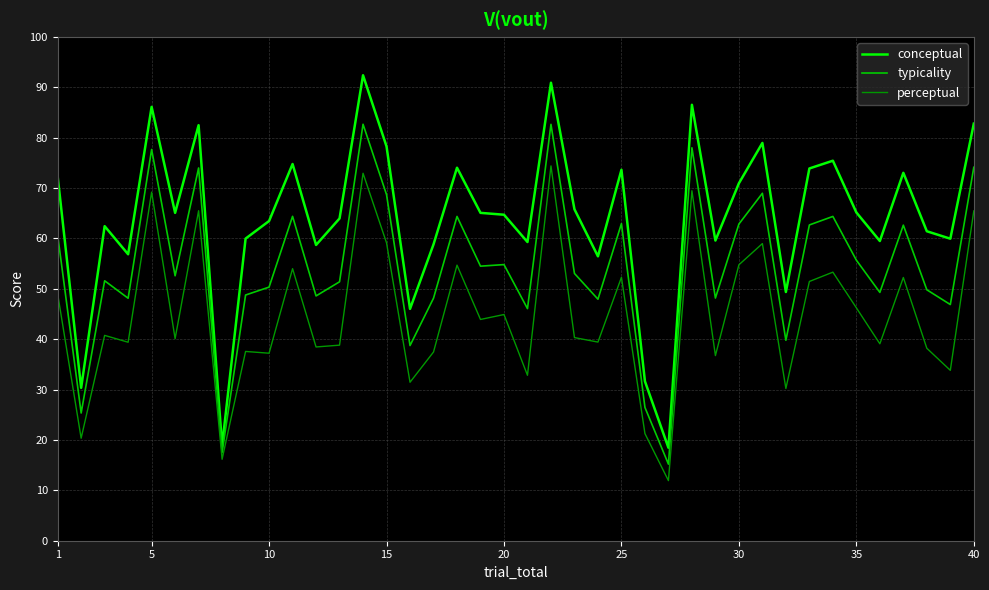

Rank the series by their average value, from lowest to highest.

perceptual, typicality, conceptual